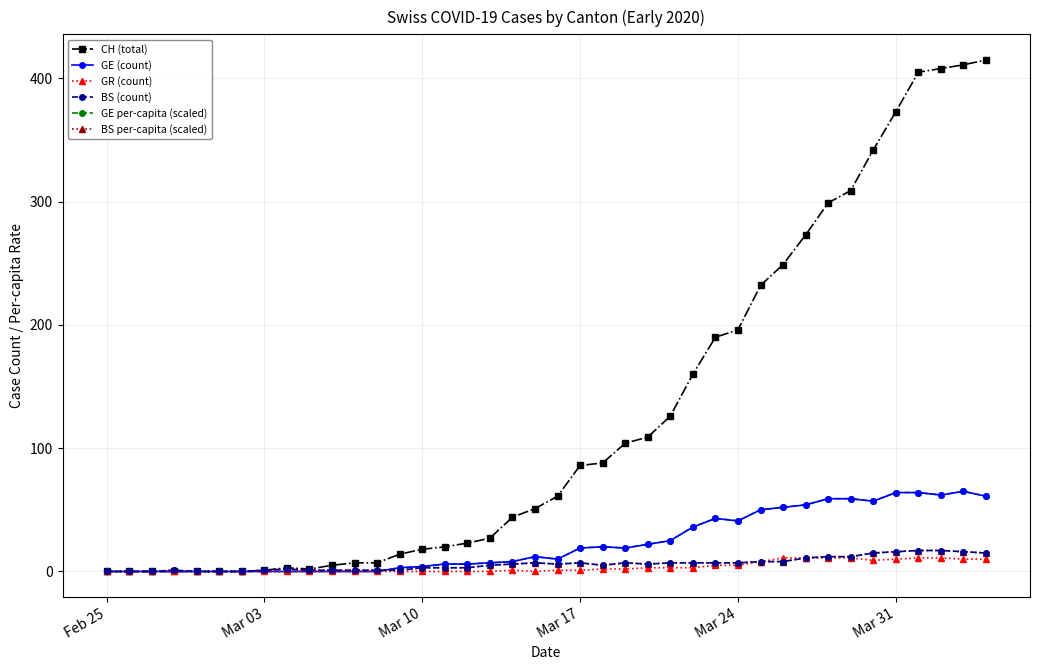

What is the value of the CH (total) point at the 26th from the left?

126.0